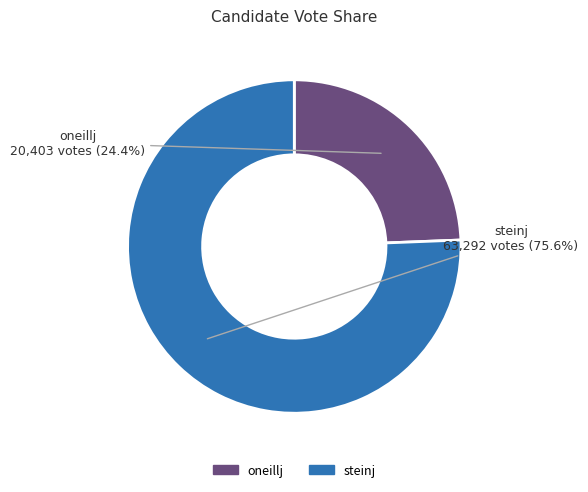

Is it true that oneillj is 12% of the pie?

False